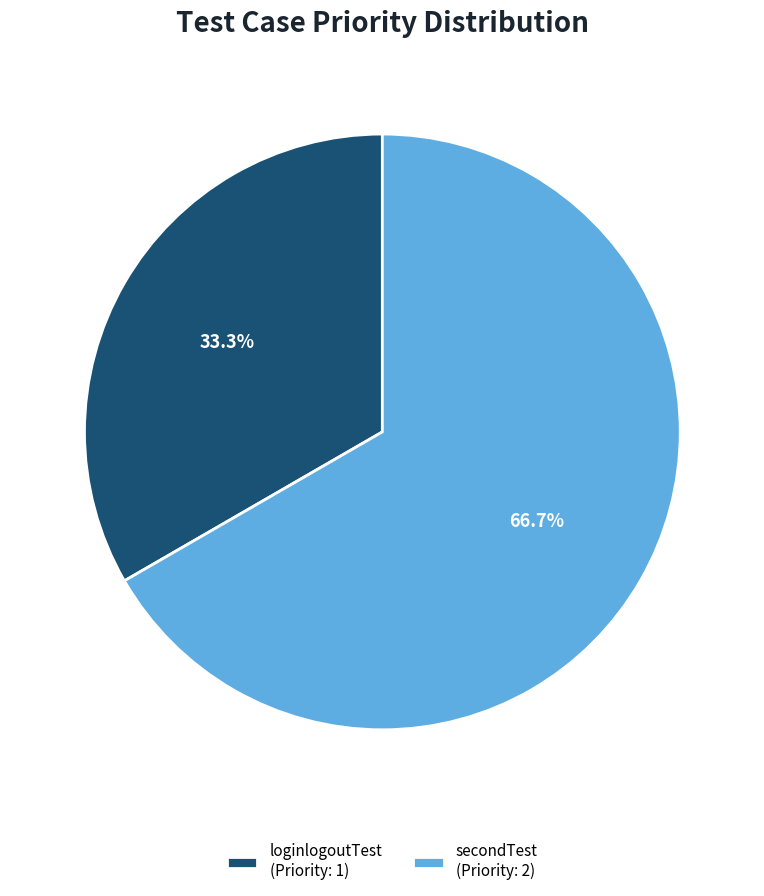

Which slice is the smallest?

loginlogoutTest